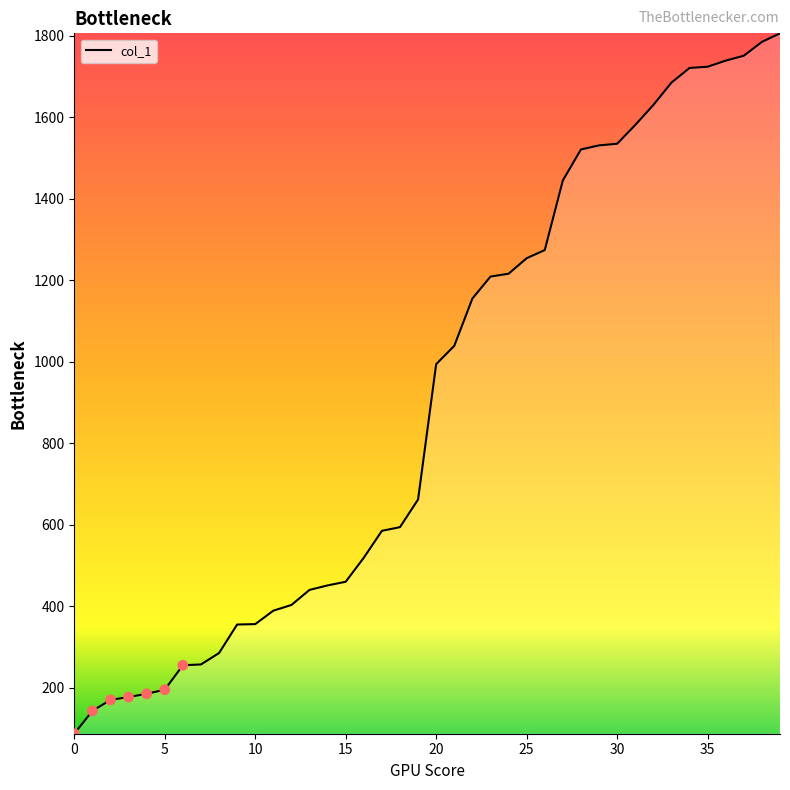

What is the maximum value shown in the chart?

1806